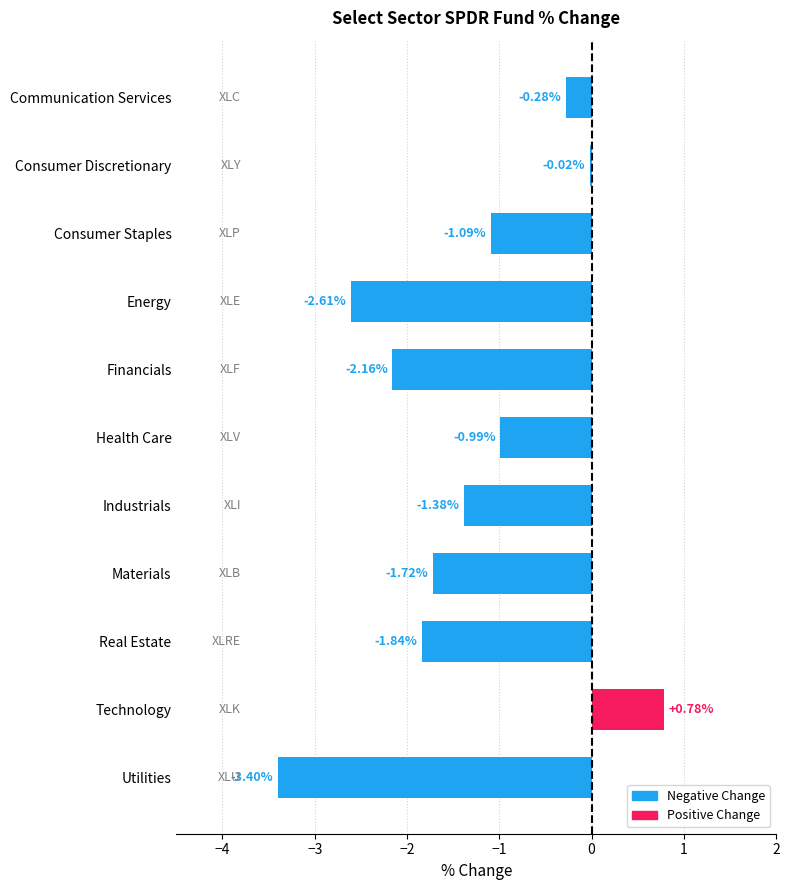

How many bars are there in total?

11